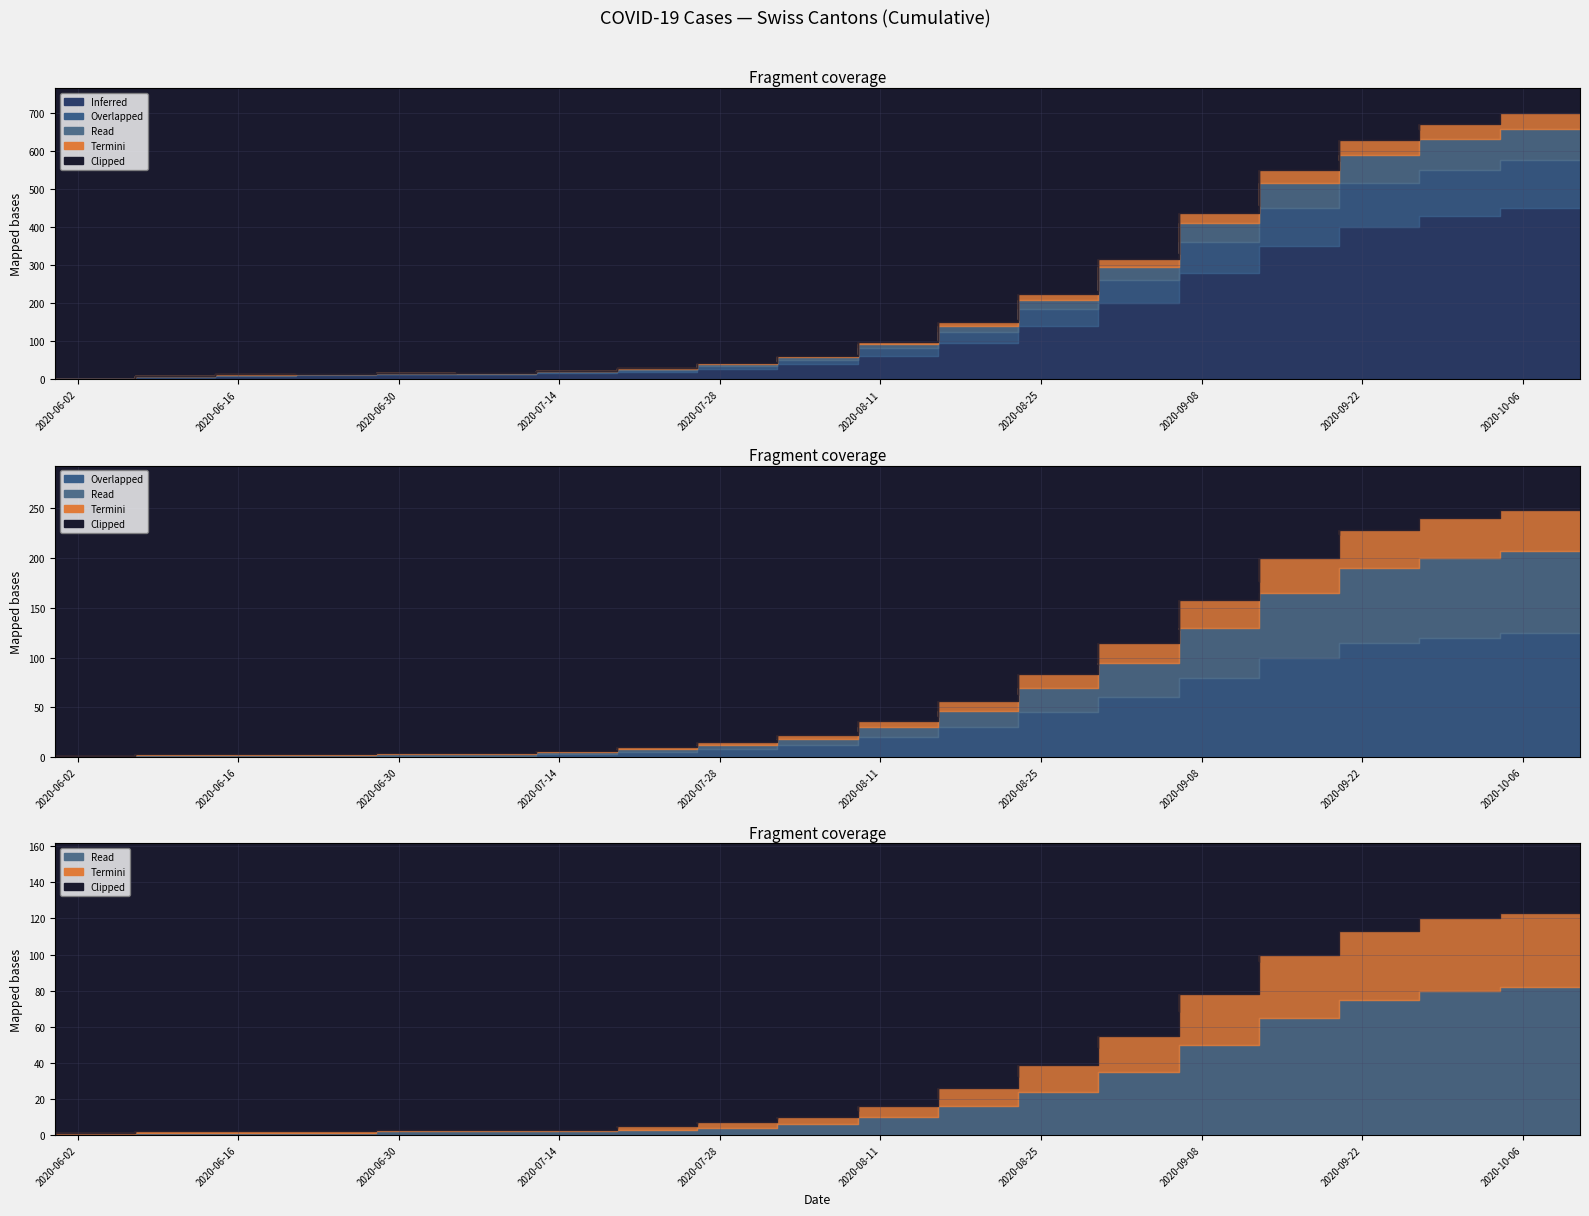

True or false: VS has more than 1 interior local peaks.

False